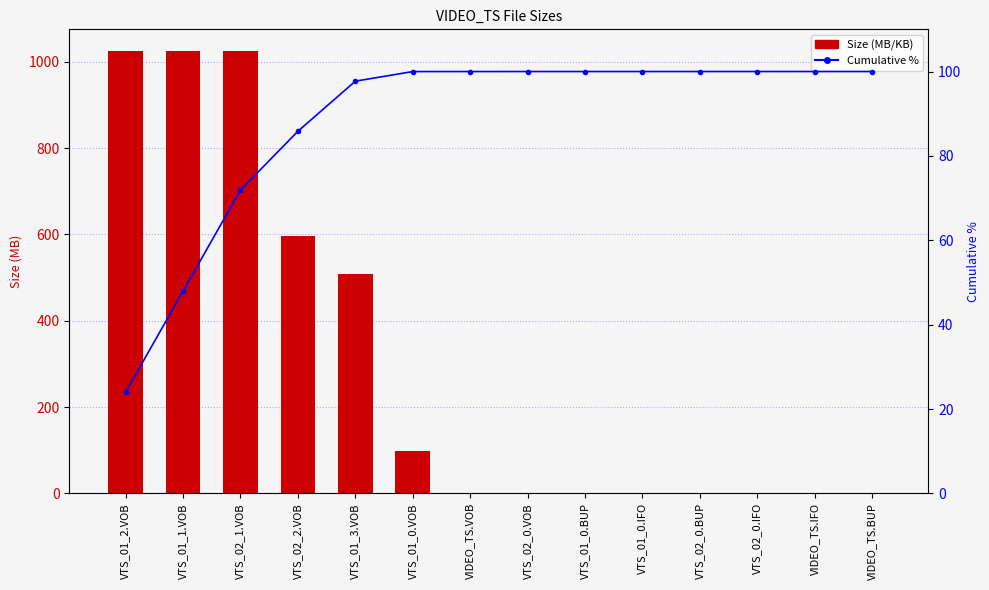

True or false: Size (MB/KB) has a value of 1023.8 at VTS_02_1.VOB.

True